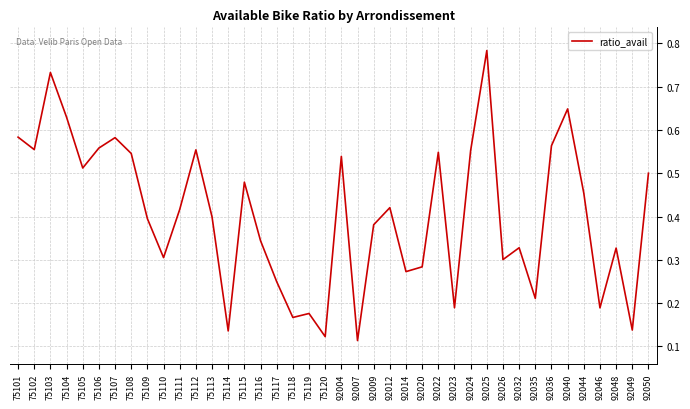

True or false: the data shows 0.2 at 92026.

False